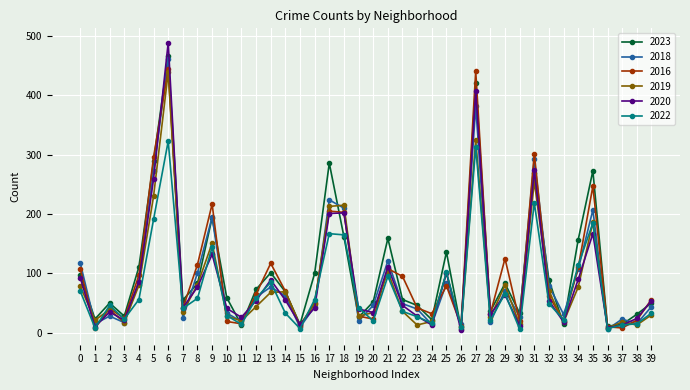

Which series has the largest range (max minus min)?

2020